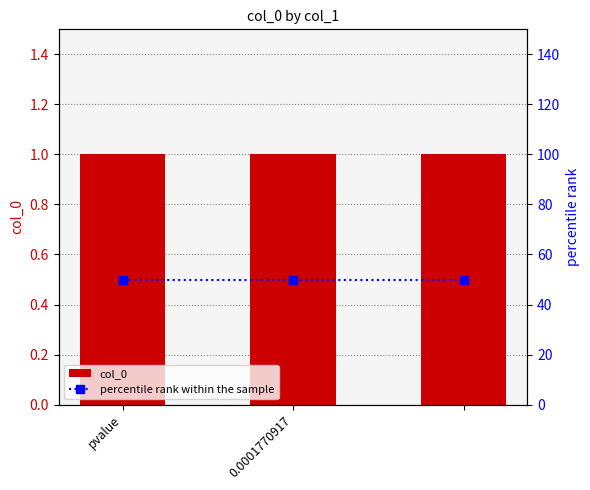

The col_0 series shows 2 at 0.0001770917. True or false?

False